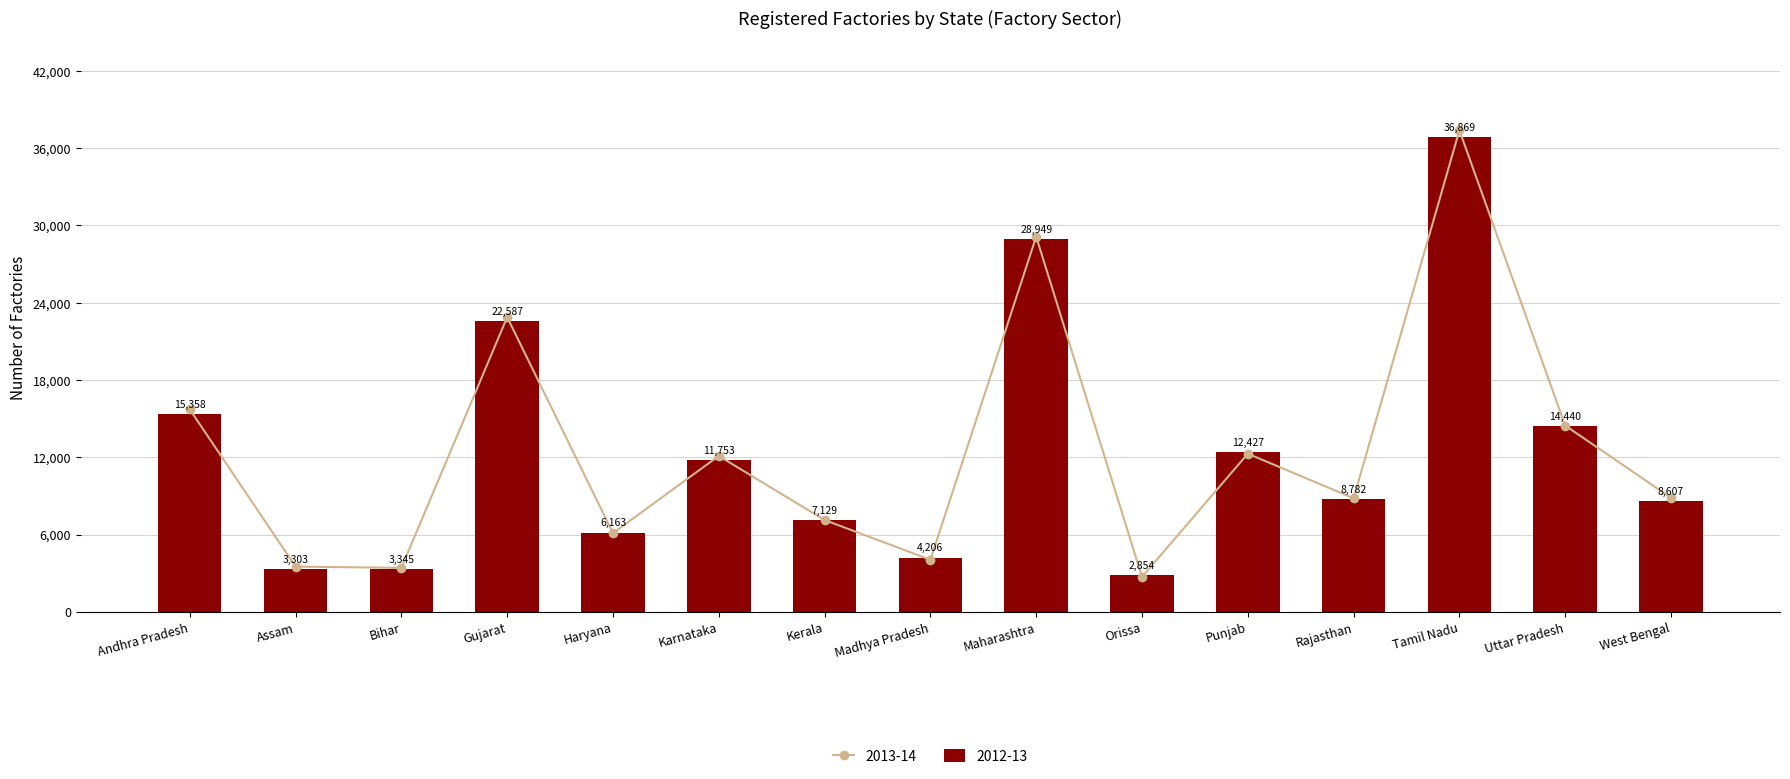

How many groups of bars are there?

15